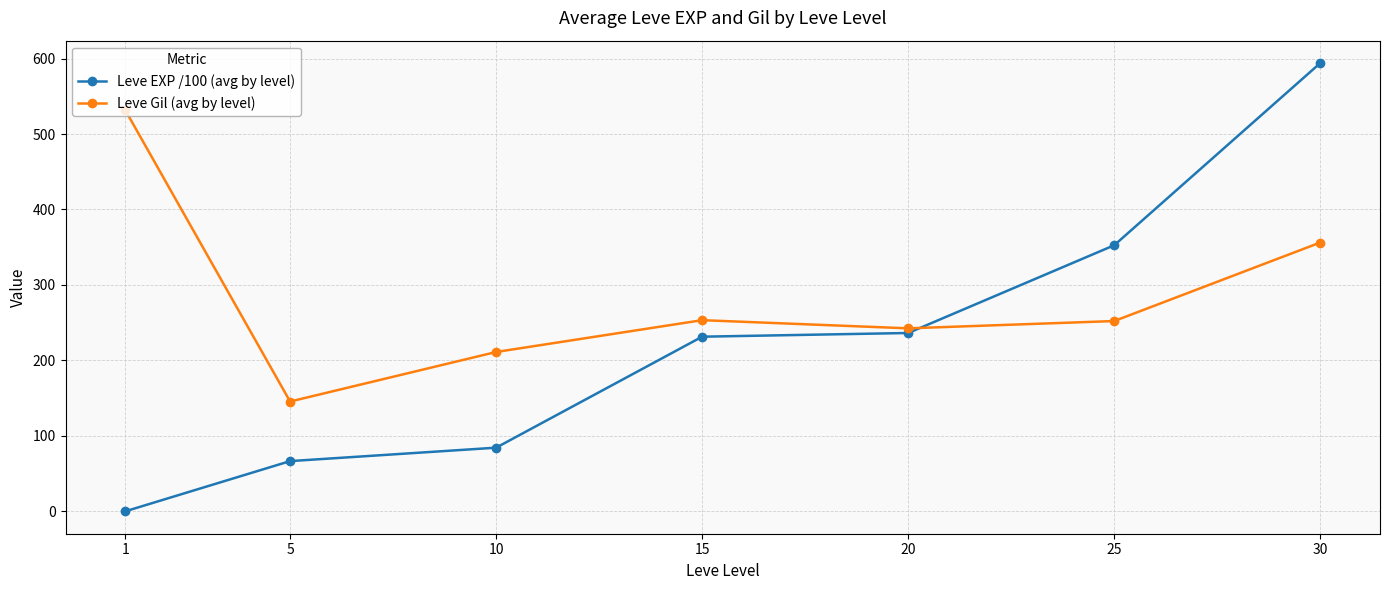

At which category does the chart reach its peak across all series?

30